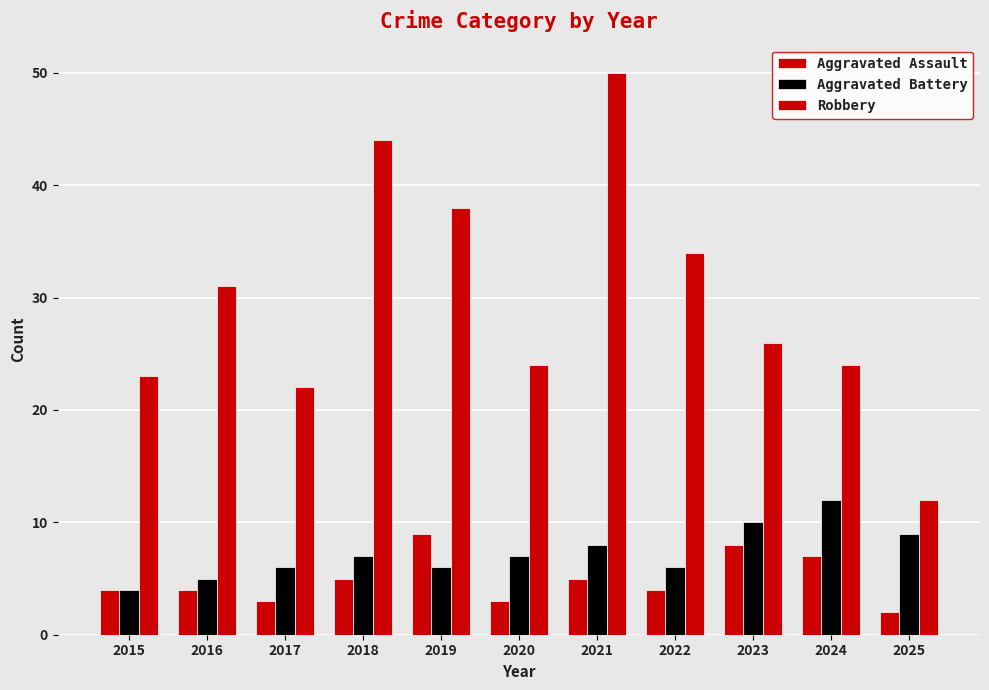

How many data points in Robbery are less than 26?

5